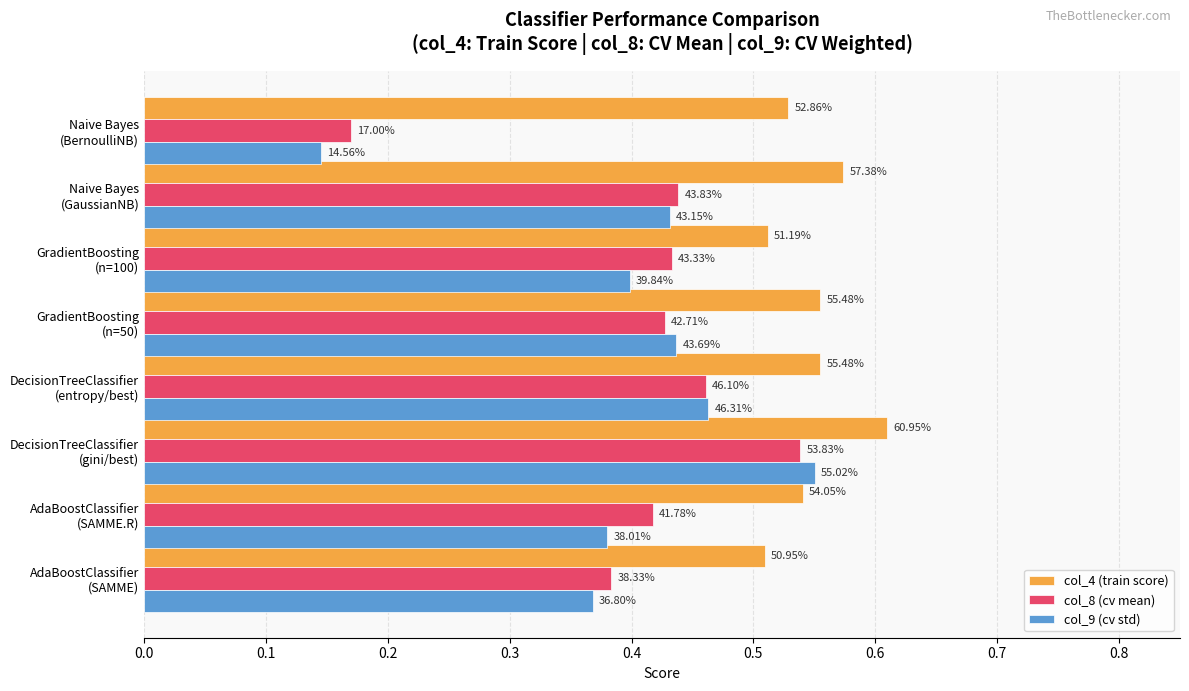

What are all the series names shown in the legend?

col_4 (train score), col_8 (cv mean), col_9 (cv std)